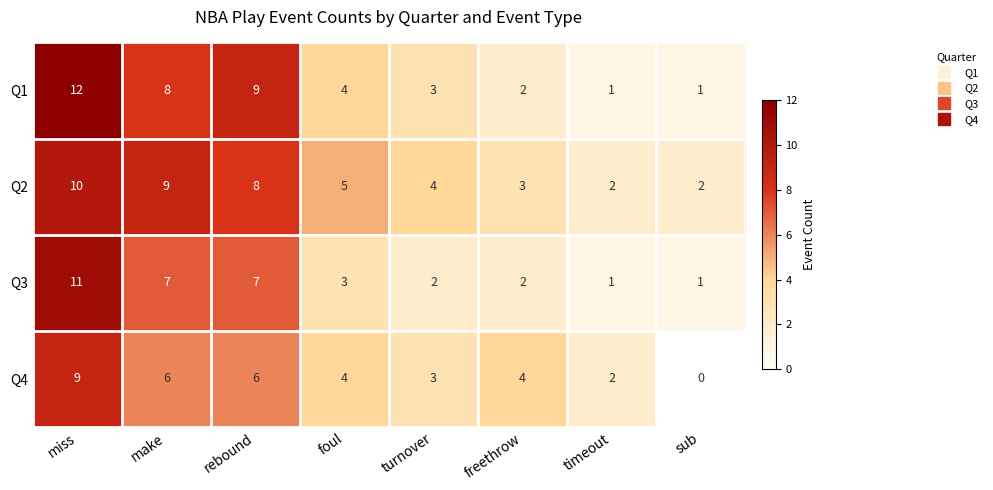

Is the value of Q4 at freethrow greater than the value of Q1 at turnover?

Yes